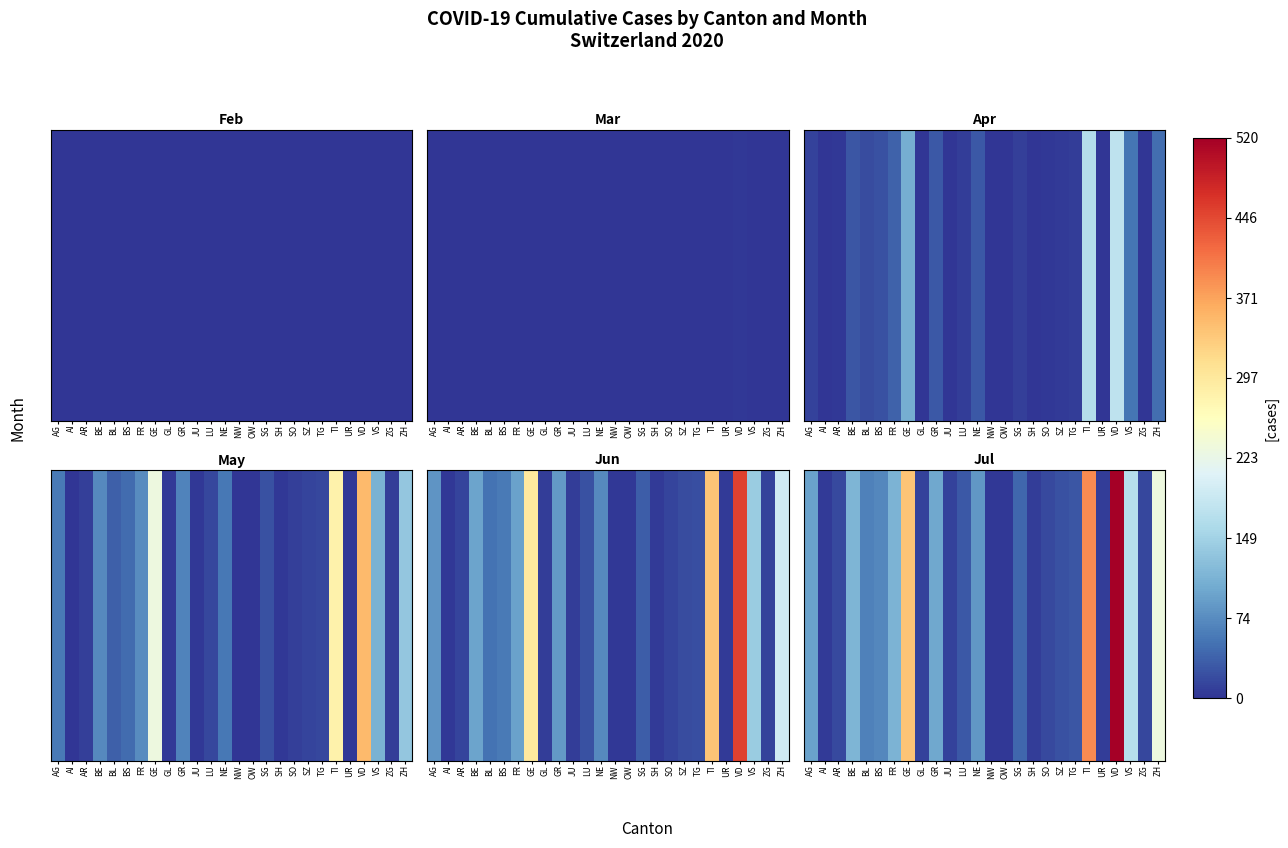

At which label does the data first exceed 41?

AG